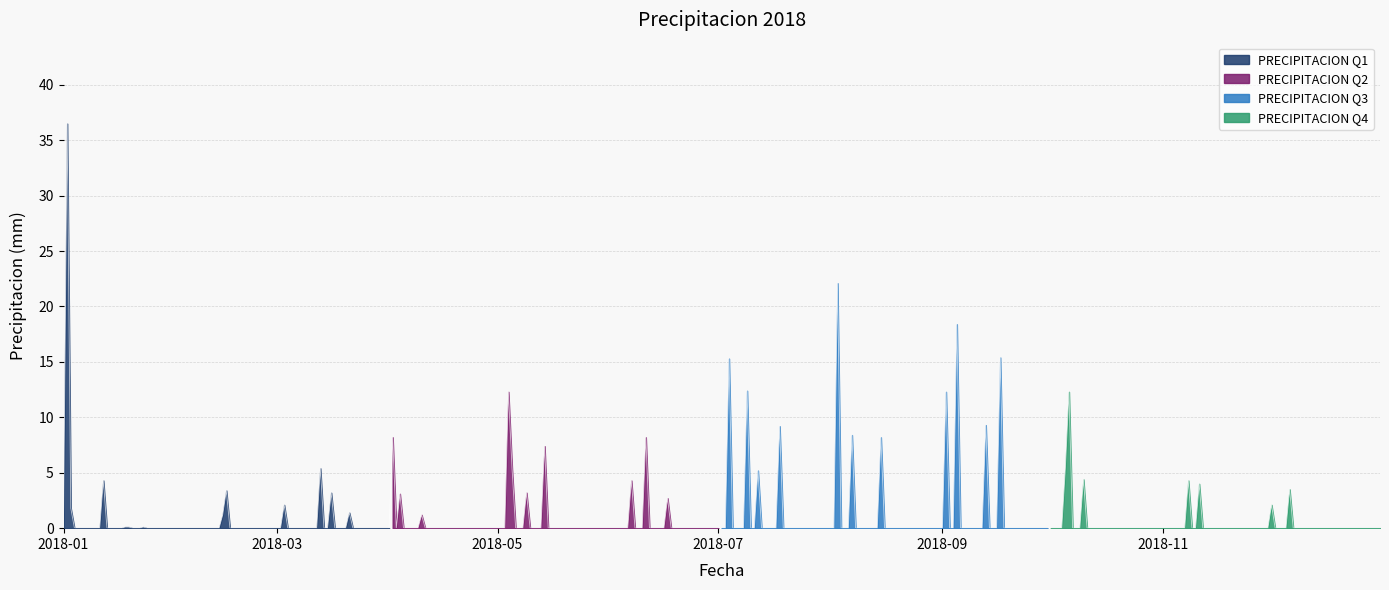

Which category has the lowest value across all series?

2018-02